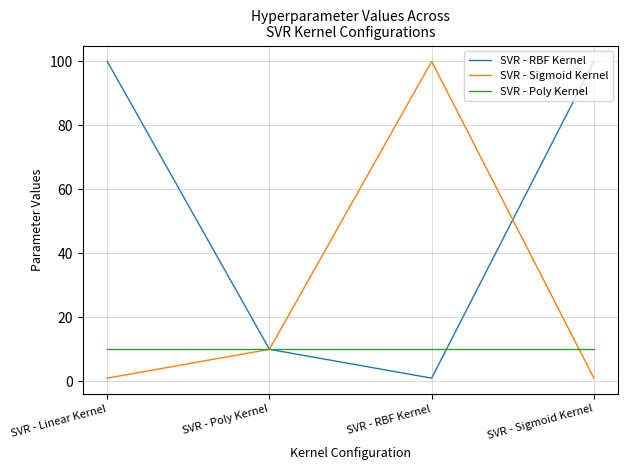

Rank the series at SVR - Sigmoid Kernel from lowest to highest value.

SVR - Sigmoid Kernel, SVR - Poly Kernel, SVR - RBF Kernel